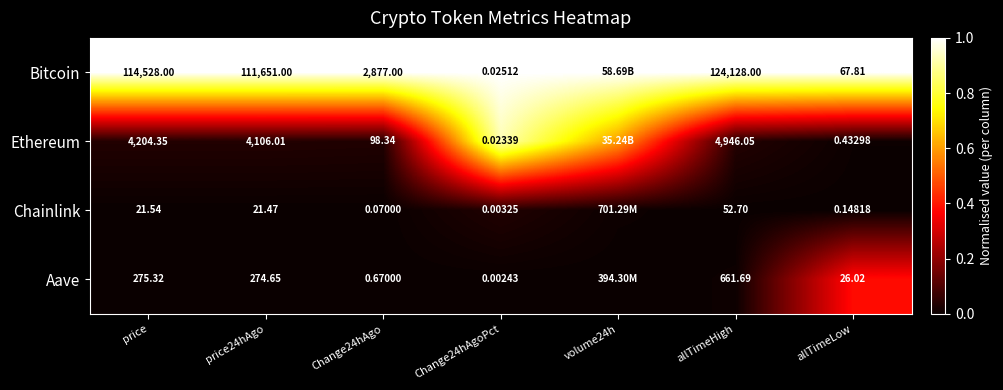

Rank the series at price24hAgo from lowest to highest value.

Chainlink, Aave, Ethereum, Bitcoin